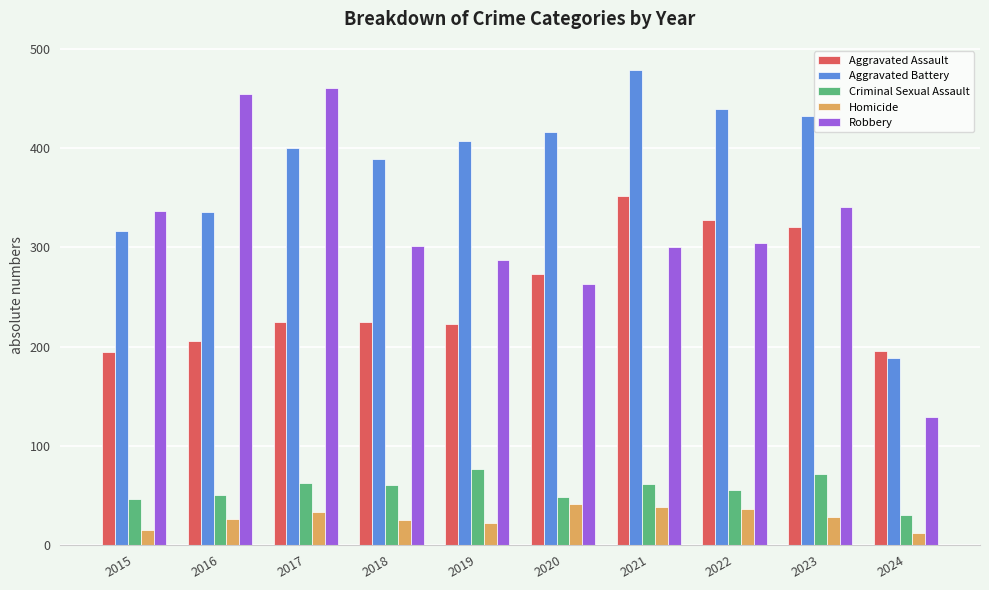

What are all the series names shown in the legend?

Aggravated Assault, Aggravated Battery, Criminal Sexual Assault, Homicide, Robbery